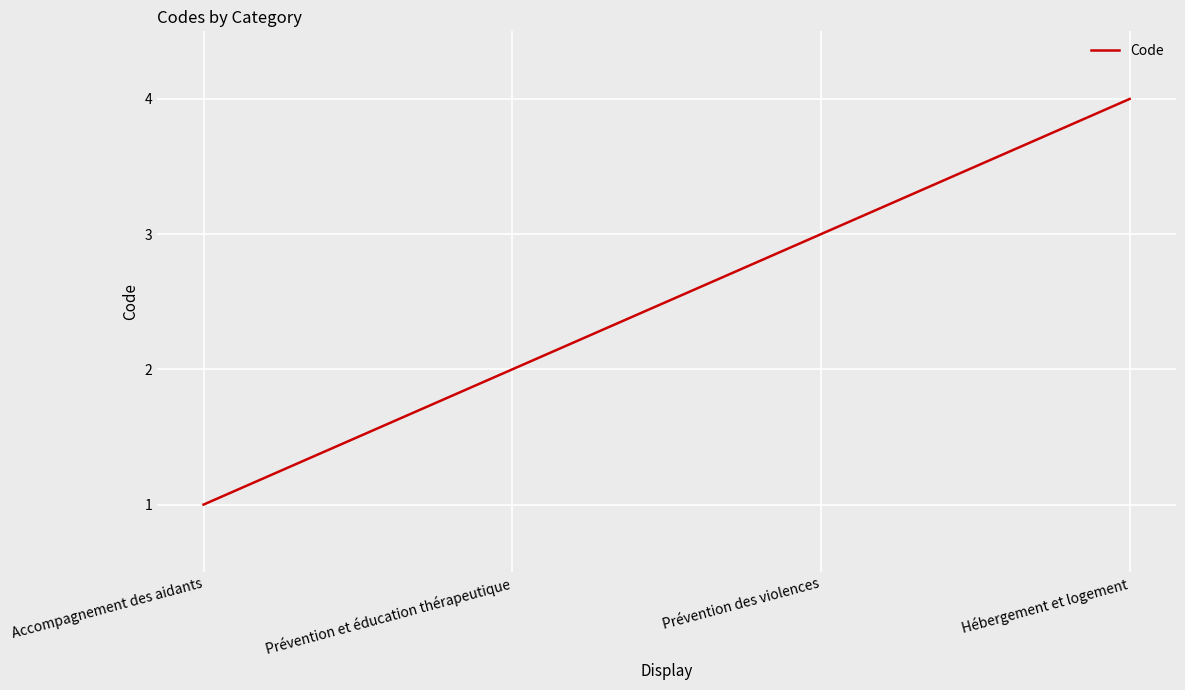

Count the values in the range 2 to 4.

3